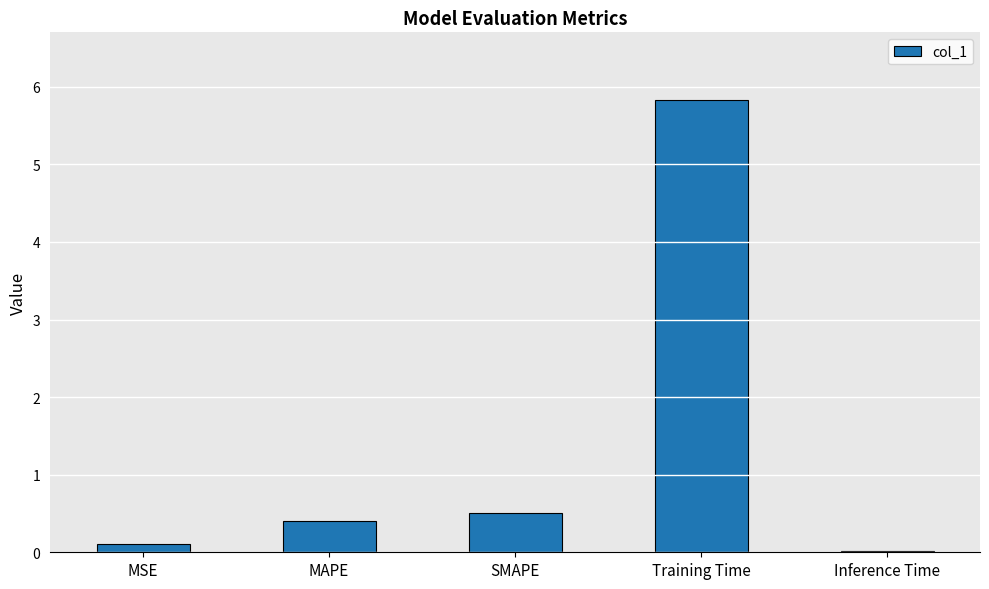

What is the approximate value at MAPE?

0.4